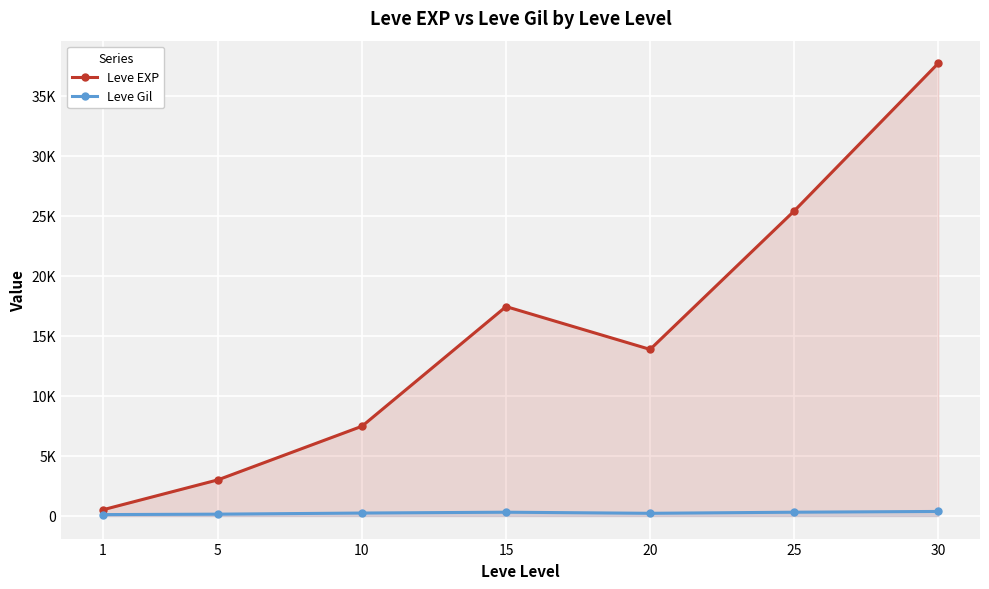

Read the Leve EXP value at 5.

3008.3